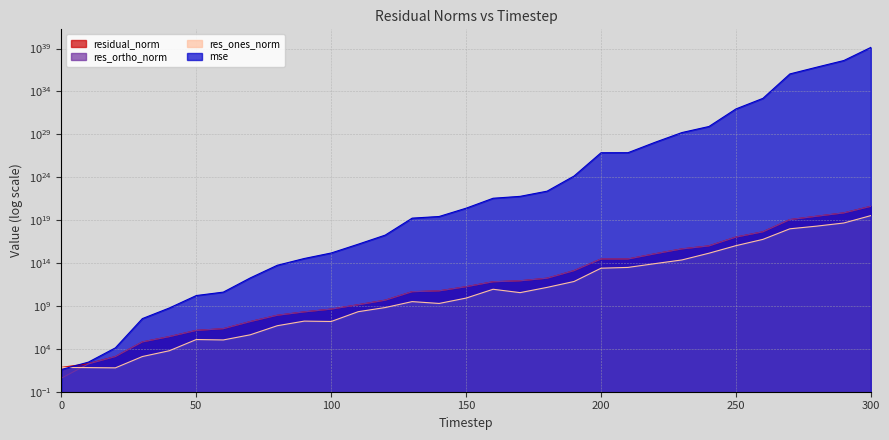

After their last crossing, which series has the higher values: res_ones_norm or res_ortho_norm?

res_ortho_norm